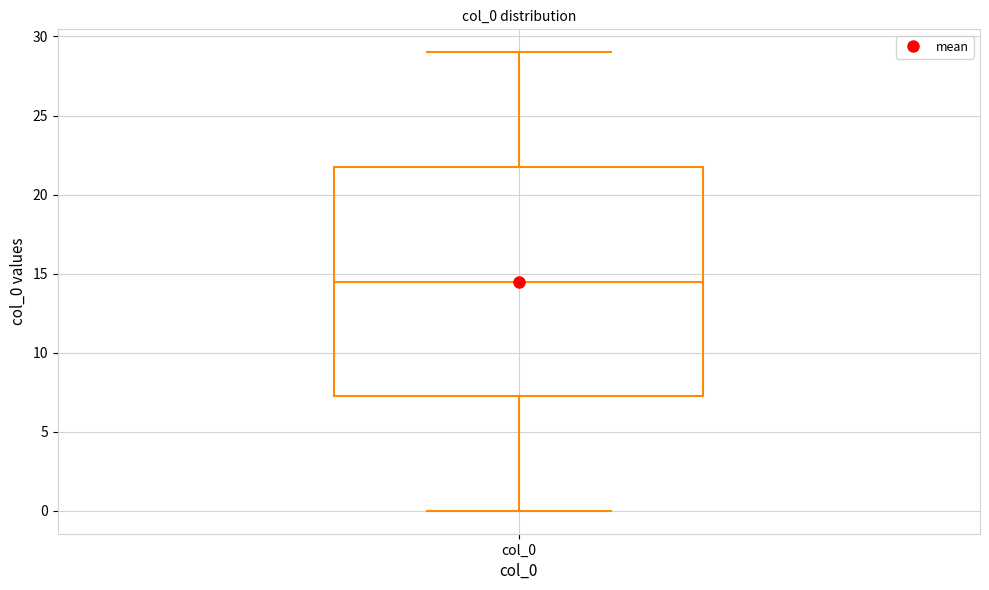

Transcribe this box plot: give where the median line is, the range the box spans, and where the two whiskers end, as read against the y-axis. The values are not printed on the chart, so give them approximately, as read against the axis.

median 14.5, box 7.5 to 22.0, whiskers 0.0 to 29.0